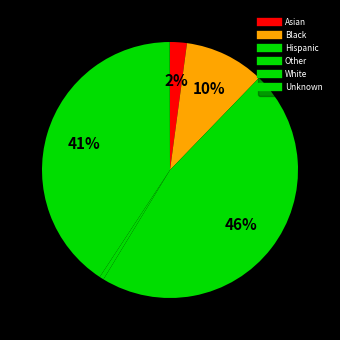

The Black slice represents 10% of the pie. True or false?

True